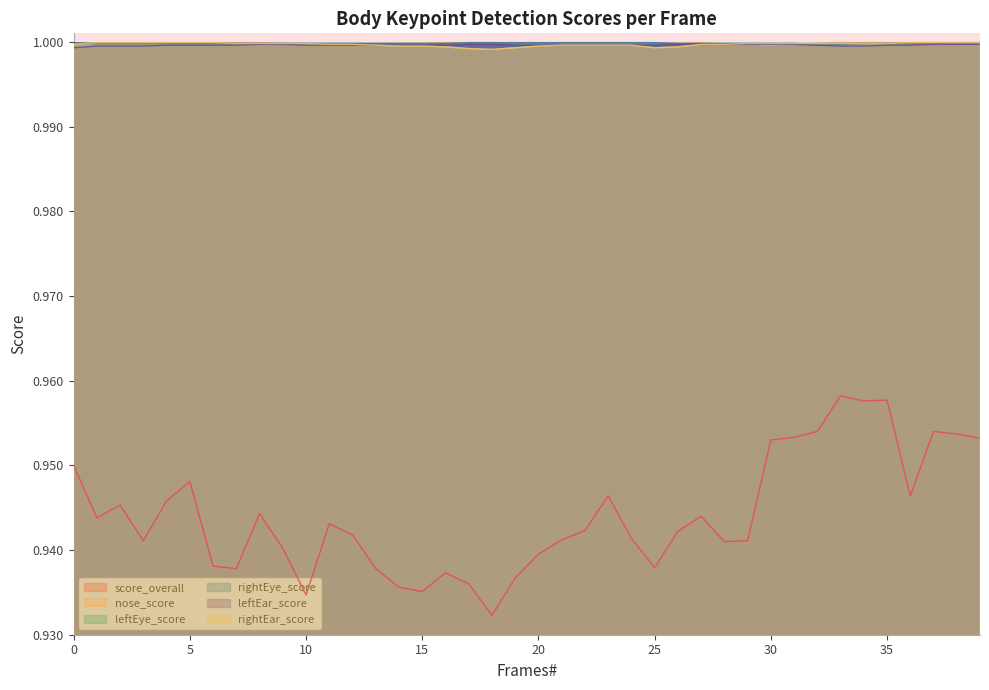

The nose_score series shows 1.0 at 12. True or false?

True